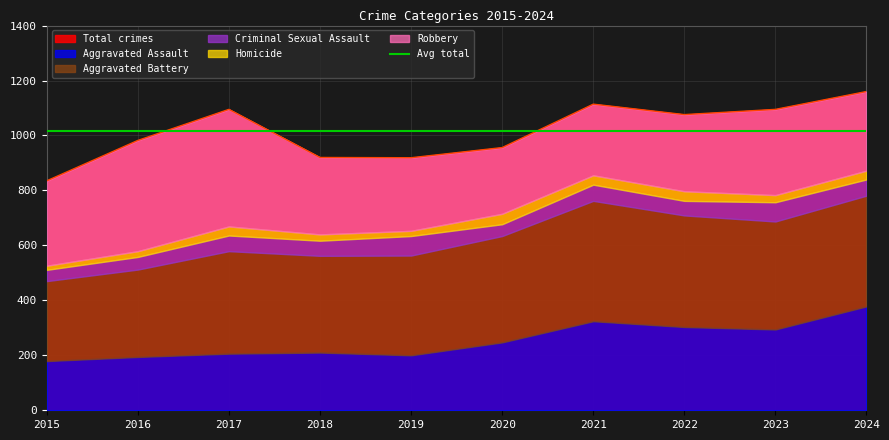

What is the value of the Homicide point at the 9th from the left?

26